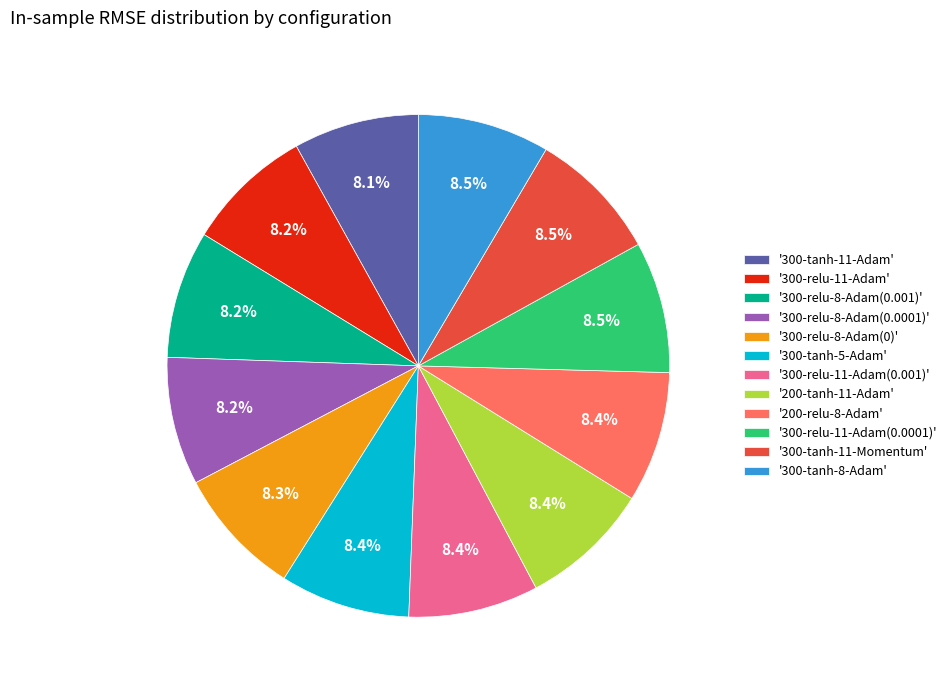

Does '300-tanh-5-Adam' represent more than half of the total?

No